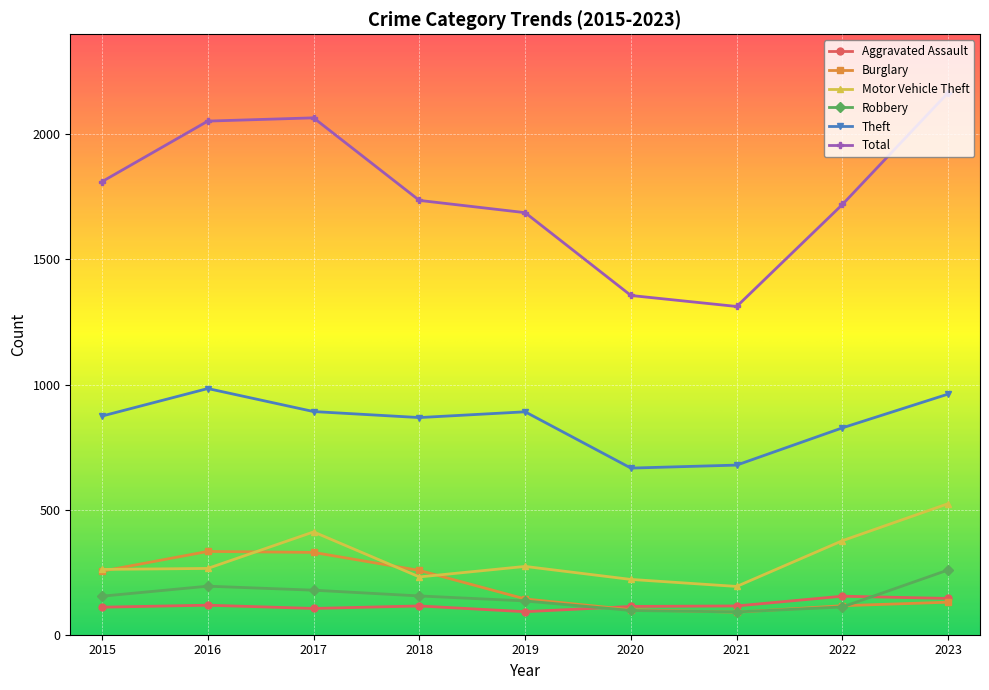

What is the difference between the Total values at 2019 and 2021?

375